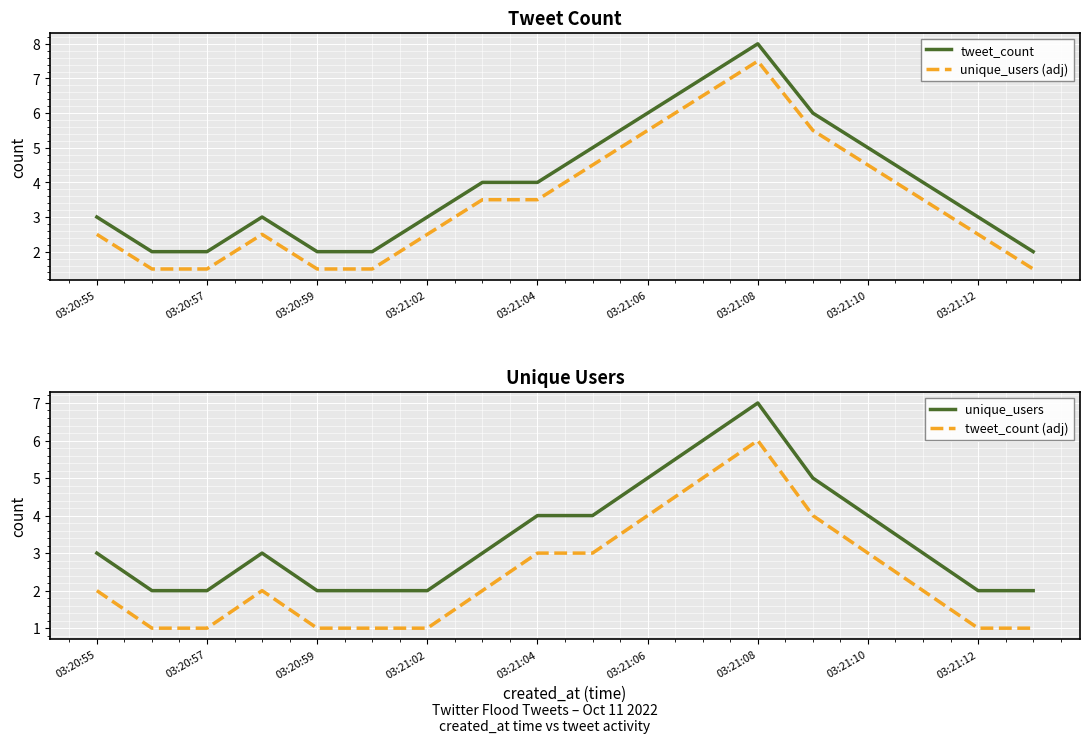

True or false: unique_users (adj) and tweet_count cross at least once.

False